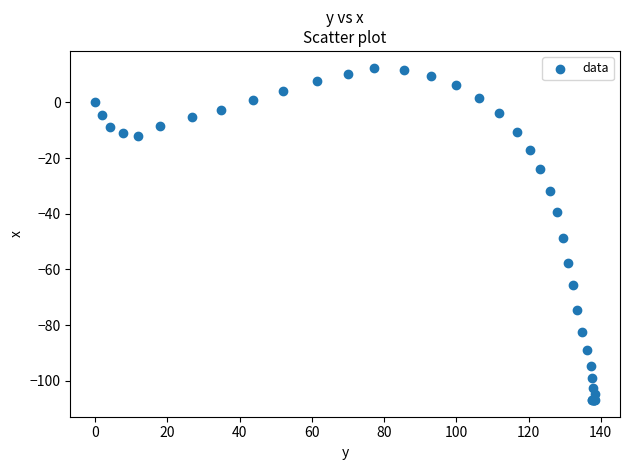

What Y value in the scatter plot is closest to -47?

-48.6